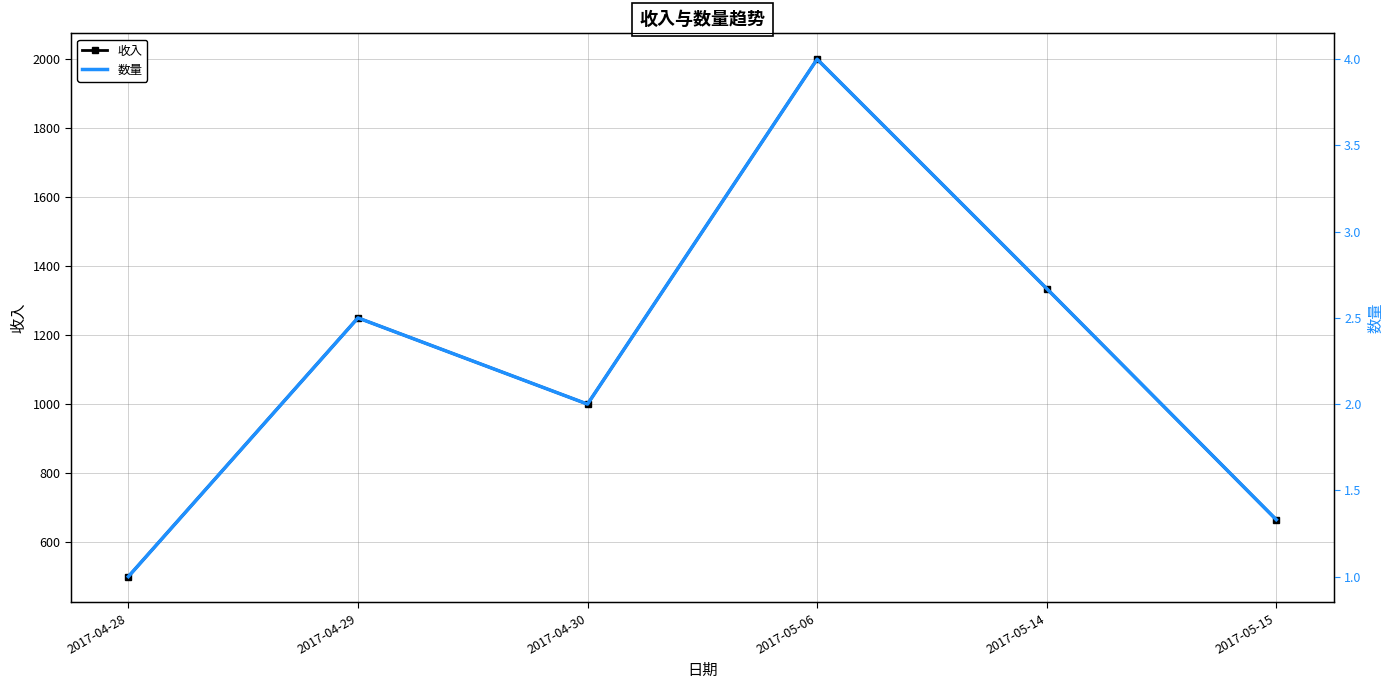

What is the difference between the second highest and minimum values in the 数量 series?

1.7